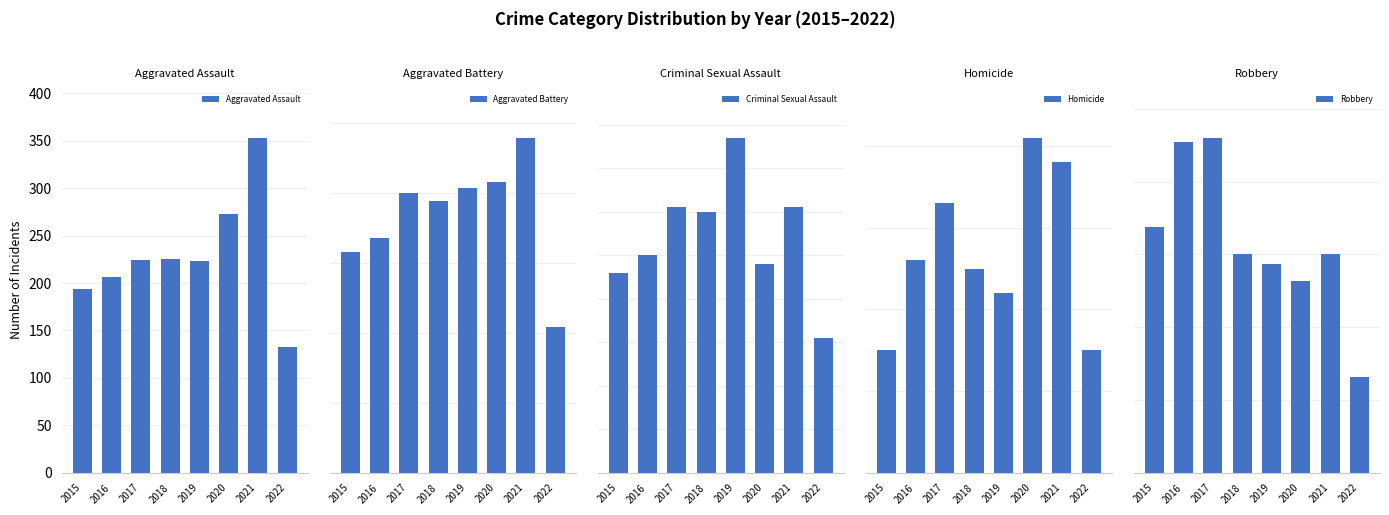

Reading left to right, transcribe all the data shown in this chart.

Aggravated Assault: 2015=194	2016=206	2017=224	2018=225	2019=223	2020=273	2021=353	2022=133
Aggravated Battery: 2015=316	2016=336	2017=400	2018=389	2019=407	2020=416	2021=479	2022=209
Criminal Sexual Assault: 2015=46	2016=50	2017=61	2018=60	2019=77	2020=48	2021=61	2022=31
Homicide: 2015=15	2016=26	2017=33	2018=25	2019=22	2020=41	2021=38	2022=15
Robbery: 2015=337	2016=454	2017=460	2018=301	2019=287	2020=263	2021=300	2022=132